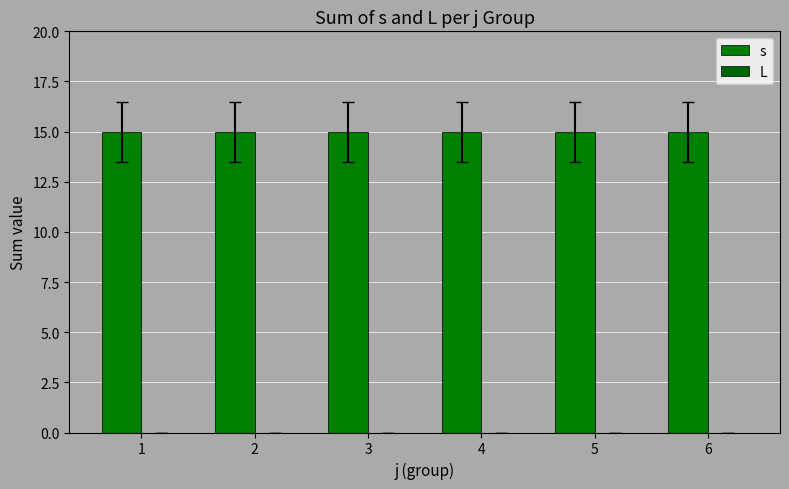

Which series has the largest total across all categories?

s